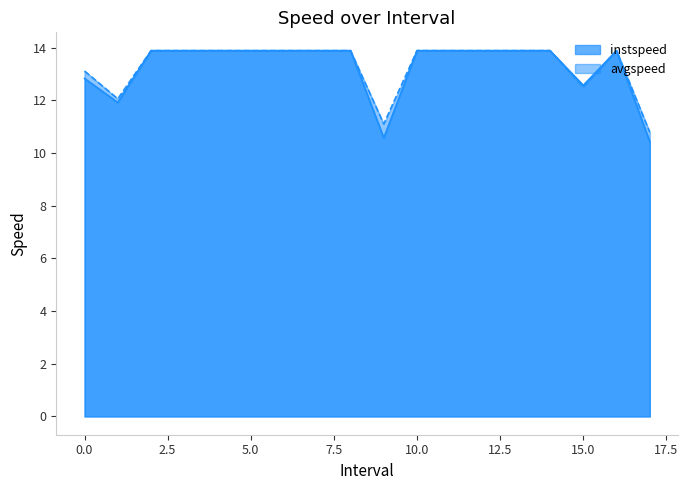

True or false: instspeed has more than 1 points higher than both neighbors.

False